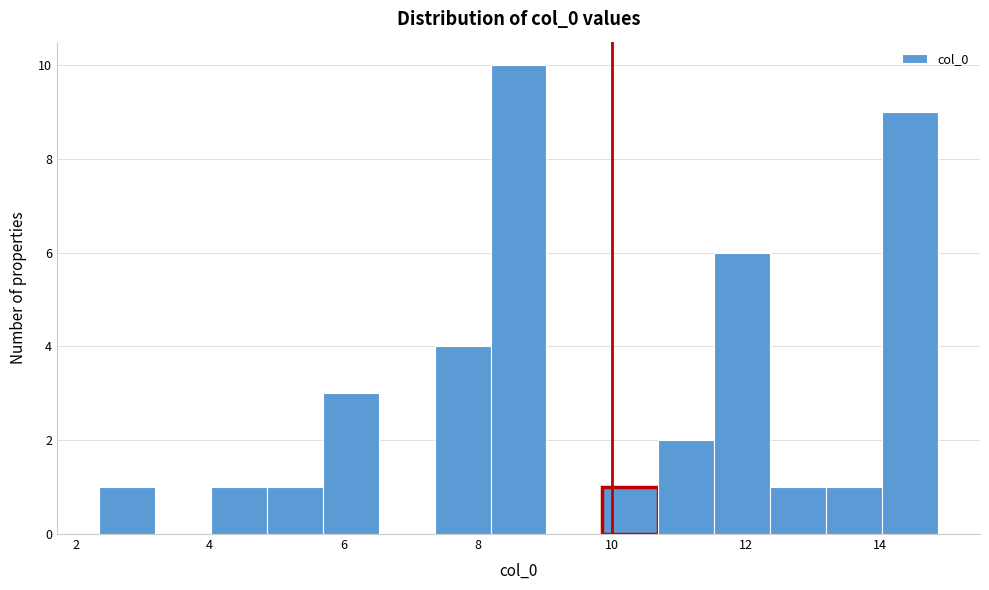

How tall is the bar that spans 12.4 to 13.2 on the x-axis? Neither the bar edges nor the heights are printed on the chart, so give them approximately, as read against the axes.

1